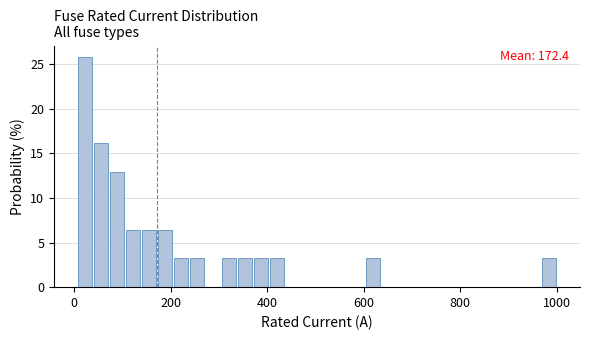

Read against the x-axis, roughly where is the centre of the tallest bar?

20